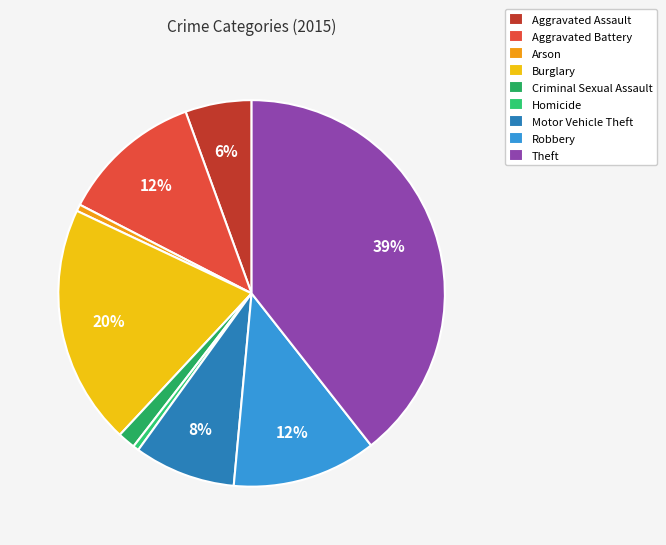

Count the number of slices in the pie.

9